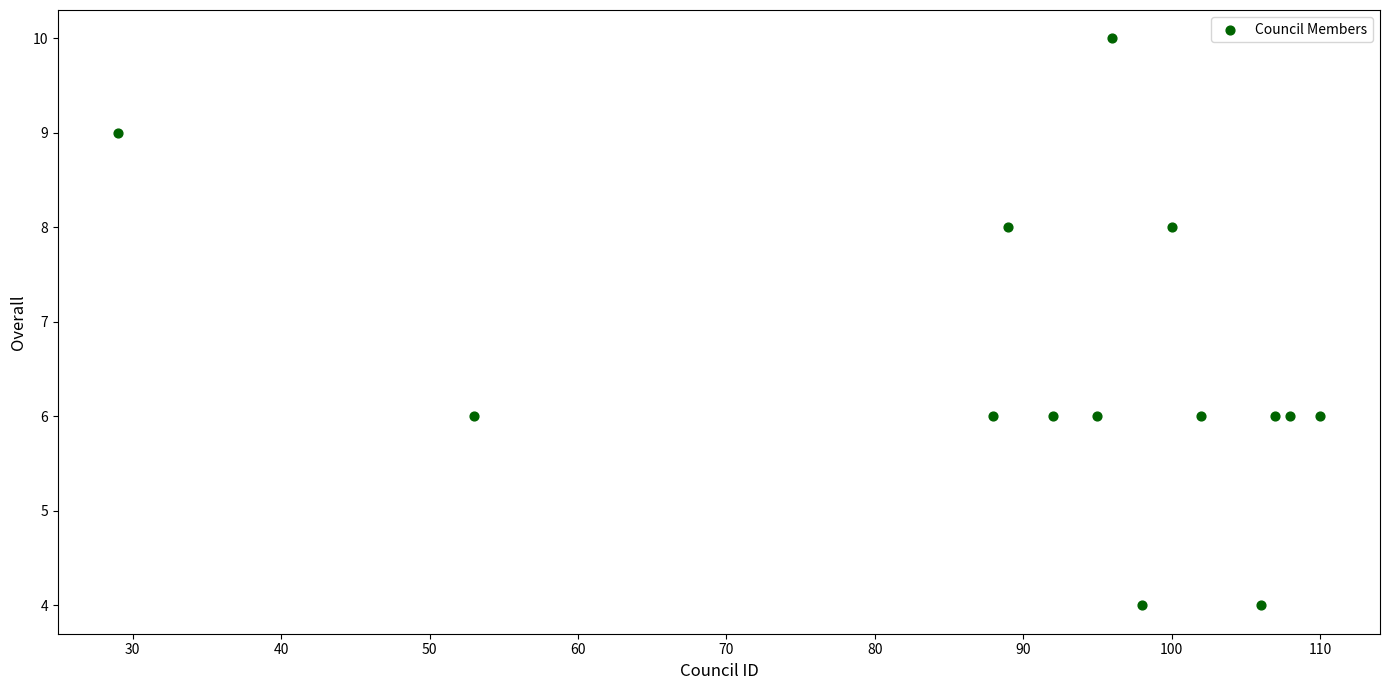

What is the range of X values (max minus min)?

81